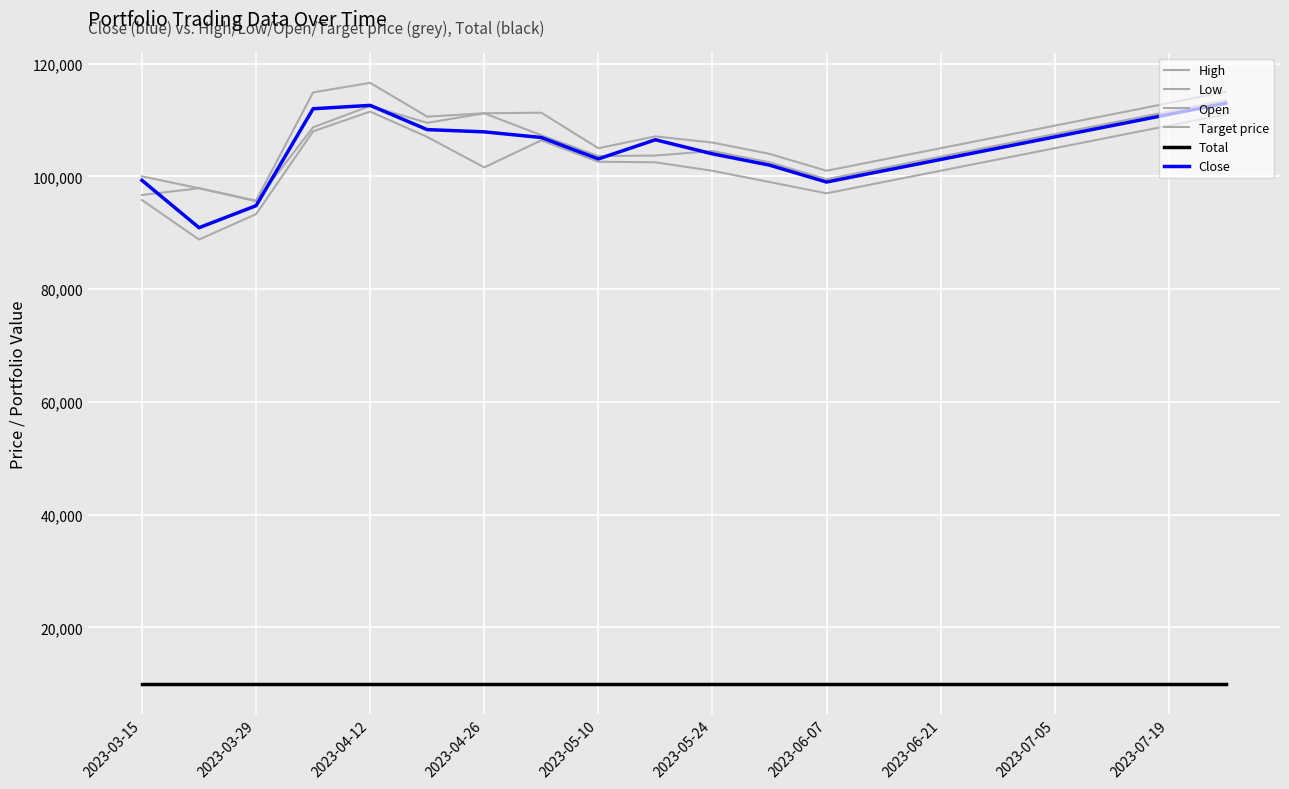

Does the chart have visible grid lines?

Yes